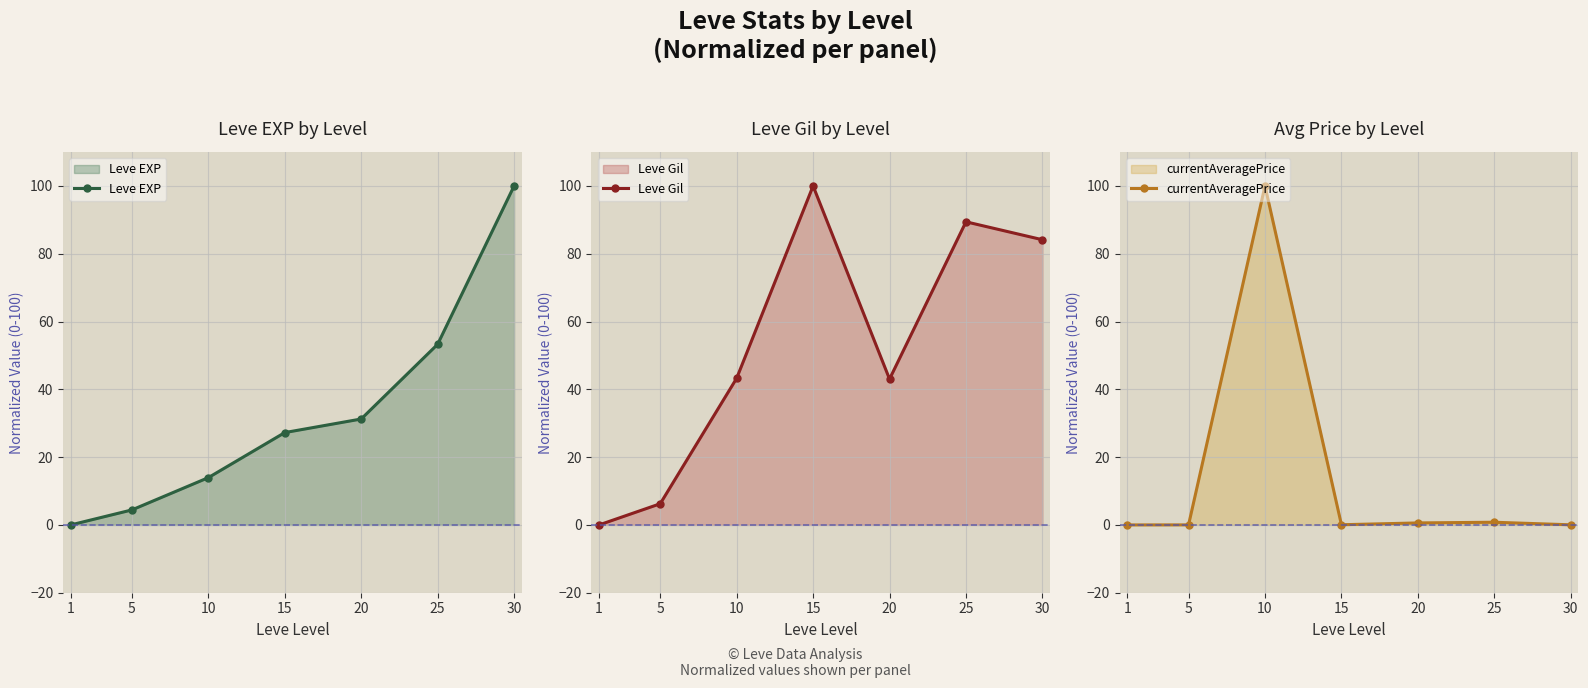

Which label corresponds to the largest value in the chart?

30